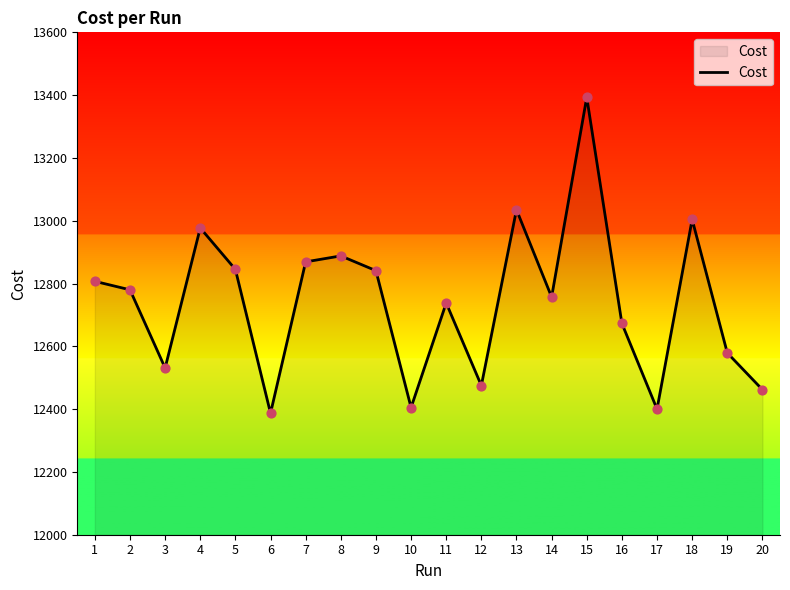

What is the ratio of the value at 11 to the value at 18?

1.0